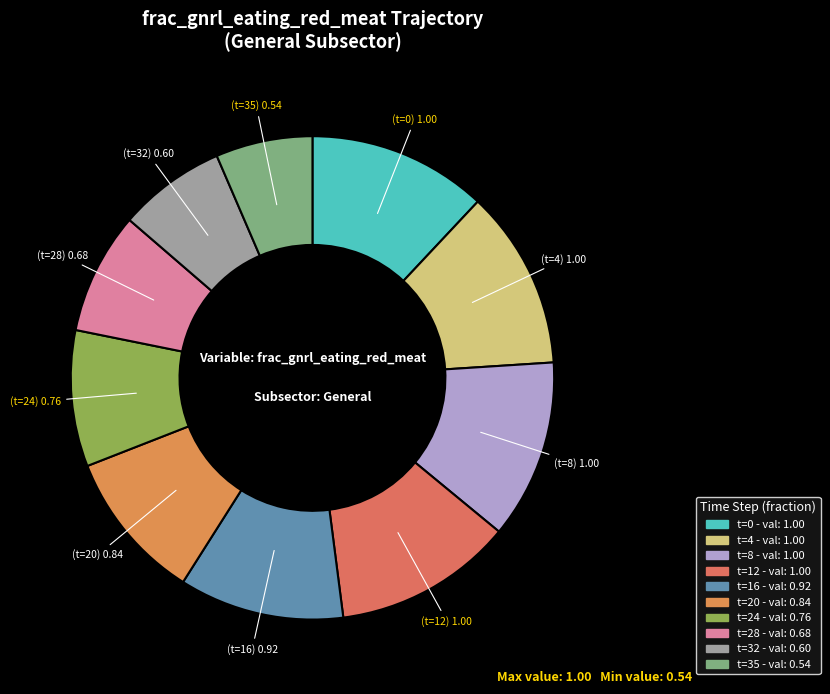

Count the number of slices in the pie.

10